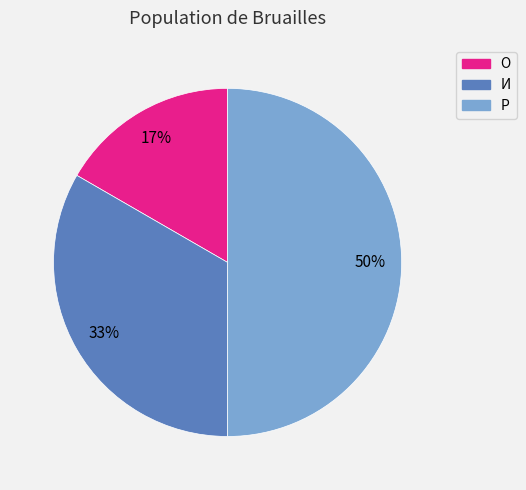

Is it true that И is 20% of the pie?

False